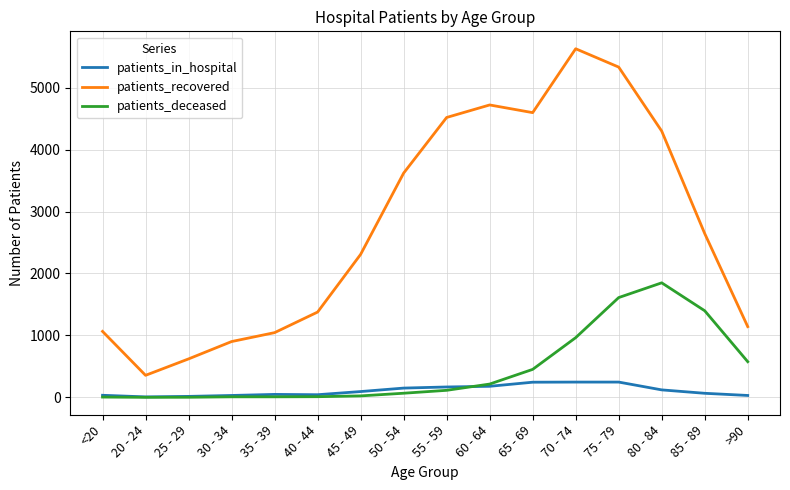

True or false: patients_in_hospital has more than 0 points higher than both neighbors.

True